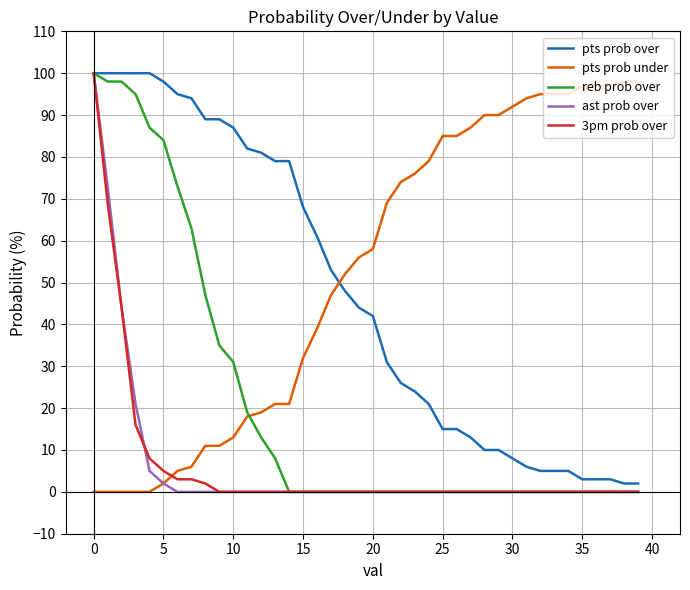

What is the maximum value shown in the chart?

100